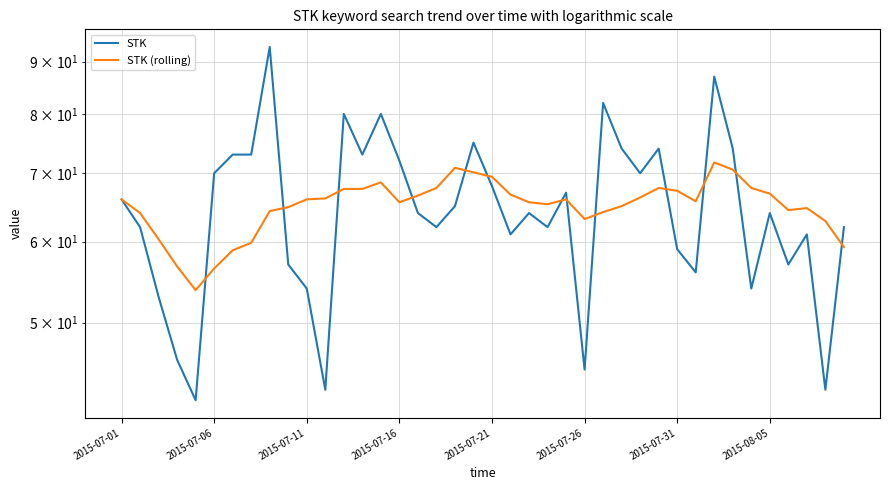

True or false: STK has a value of 59.0 at 2015-07-31.

True